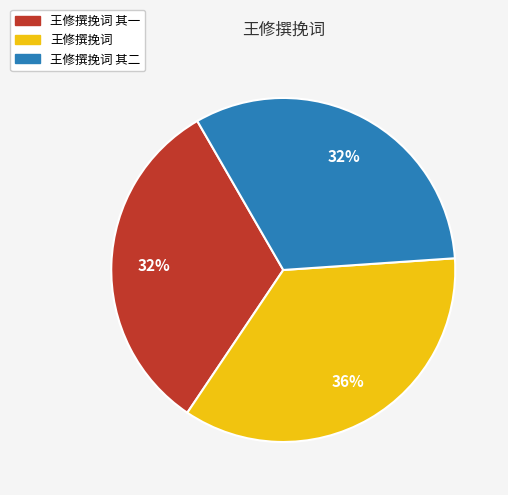

What percentage is the 王修撰挽词 其一 slice, to the nearest percent?

32%